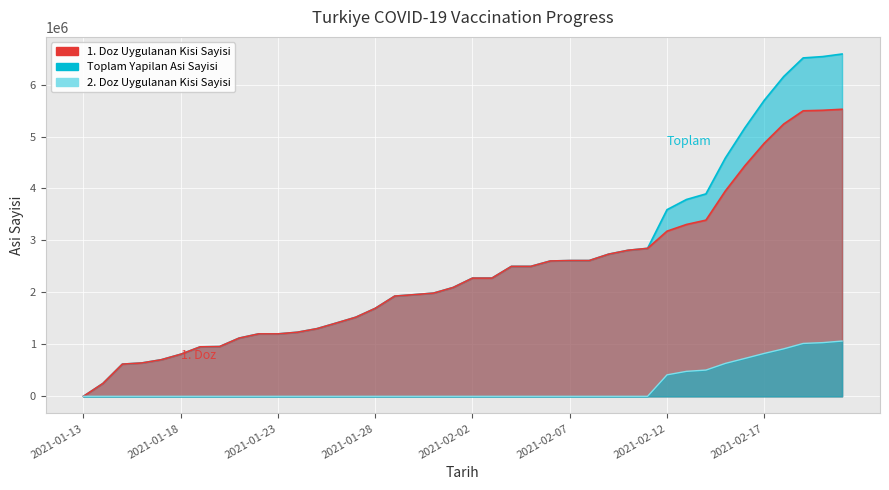

What is the approximate value of 2. Doz Uygulanan Kisi Sayisi at 2021-02-19, to the nearest 10?

1017700